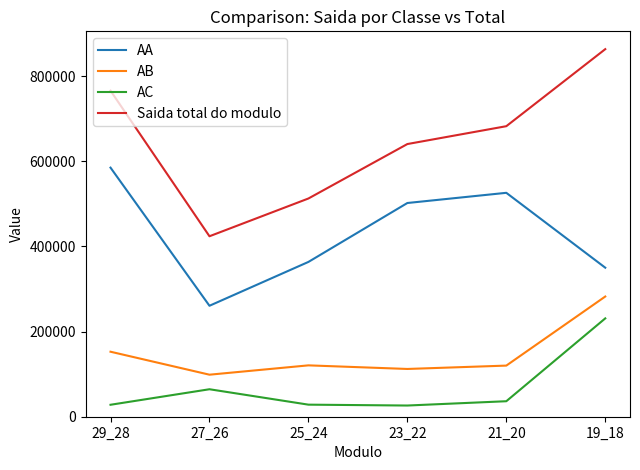

List the series in order of their peak value, lowest first.

AC, AB, AA, Saida total do modulo